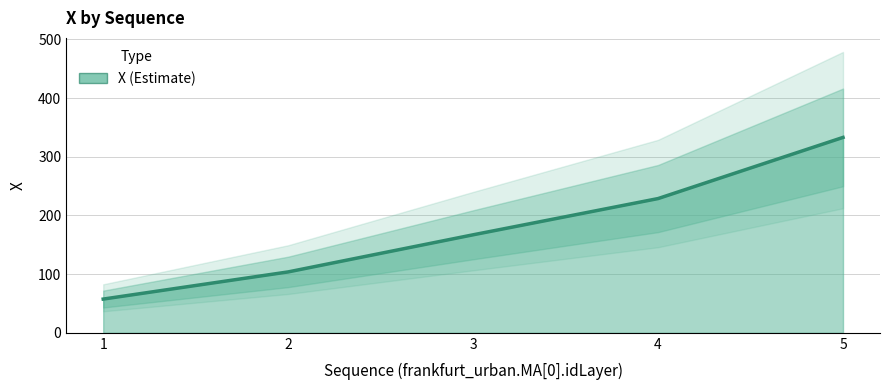

List the labels in order of value, smallest first.

1, 2, 3, 4, 5